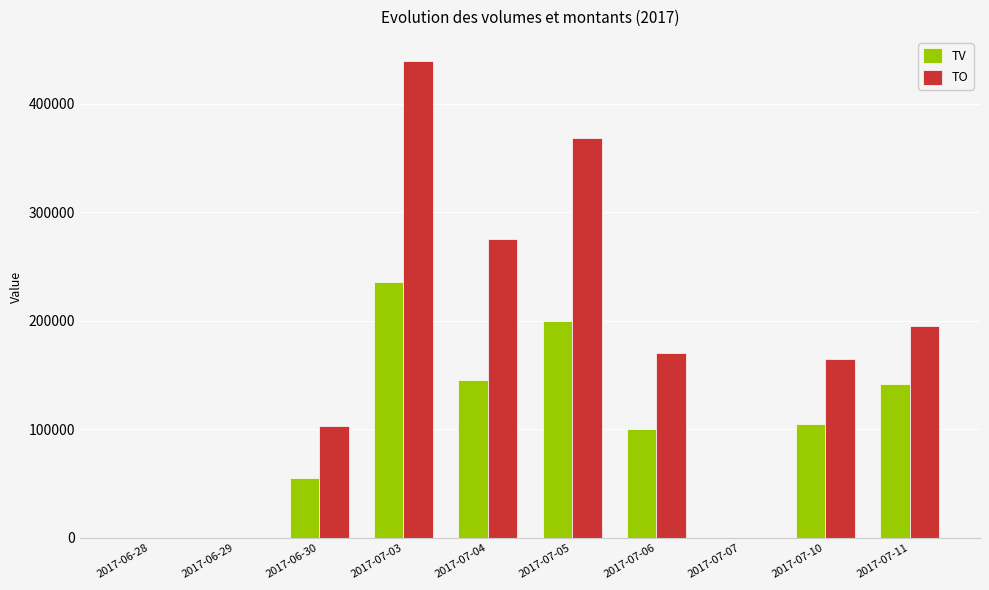

How many groups of bars are there?

10